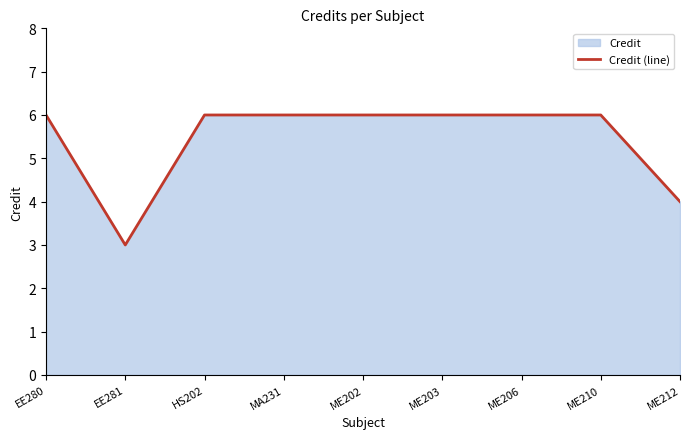

How many points are lower than both their immediate neighbors (excluding endpoints)?

1